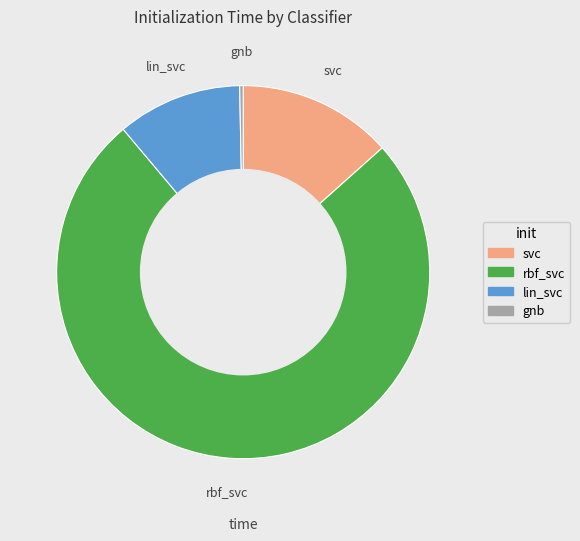

Which category has the smallest portion of the pie?

gnb